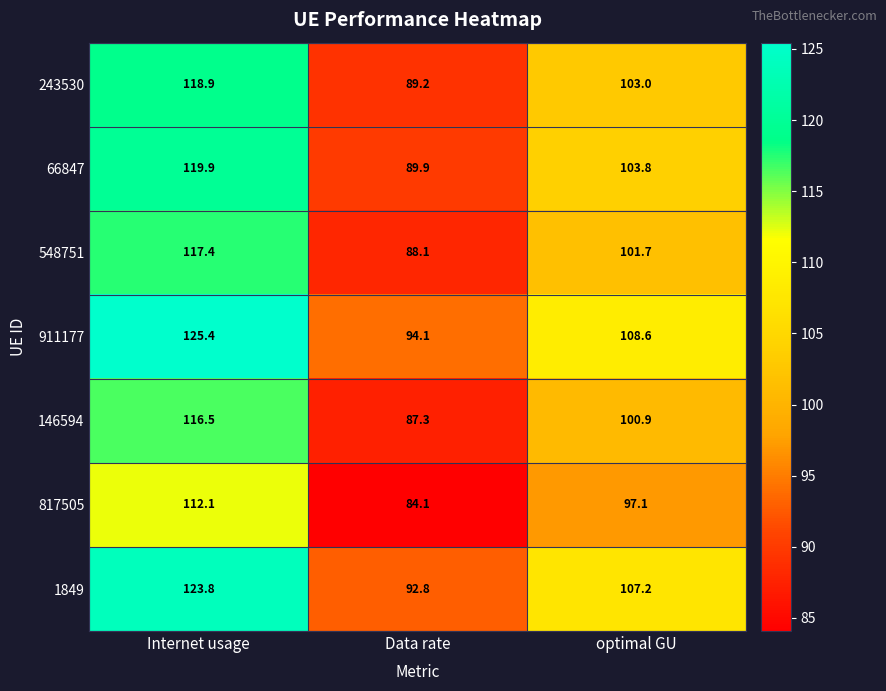

True or false: 1849 has a value of 120.8 at Data rate.

False